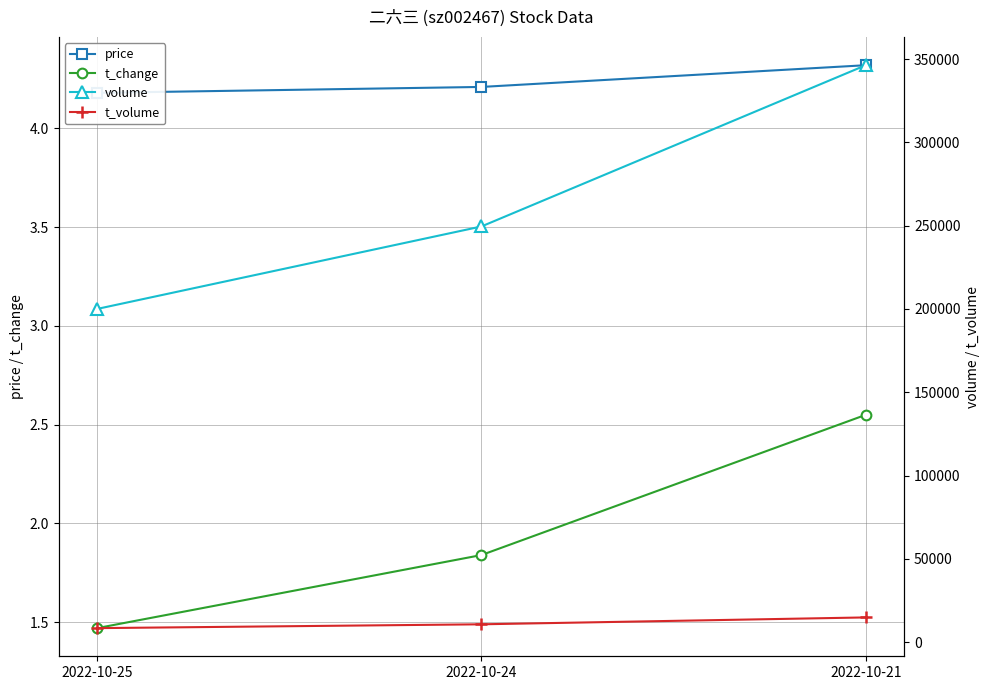

Reading right to left, what are all the values shown in this chart?

price: 4.3	4.2	4.2
t_change: 2.5	1.8	1.5
volume: 346316.0	249525.0	200007.0
t_volume: 14832.0	10703.0	8404.0